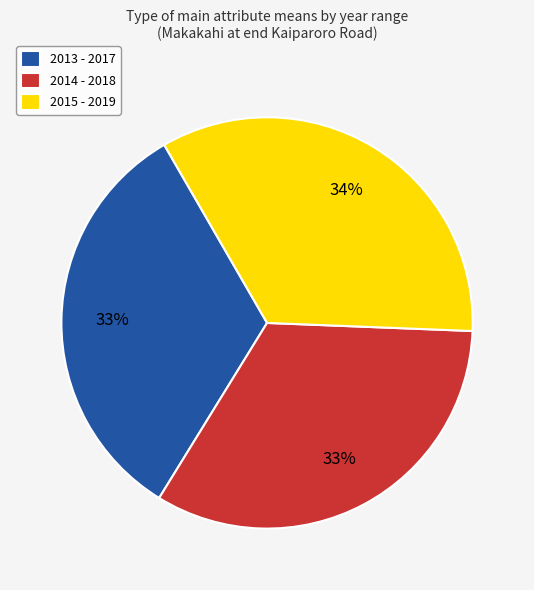

To the nearest percent, what portion does 2014 - 2018 represent?

33%